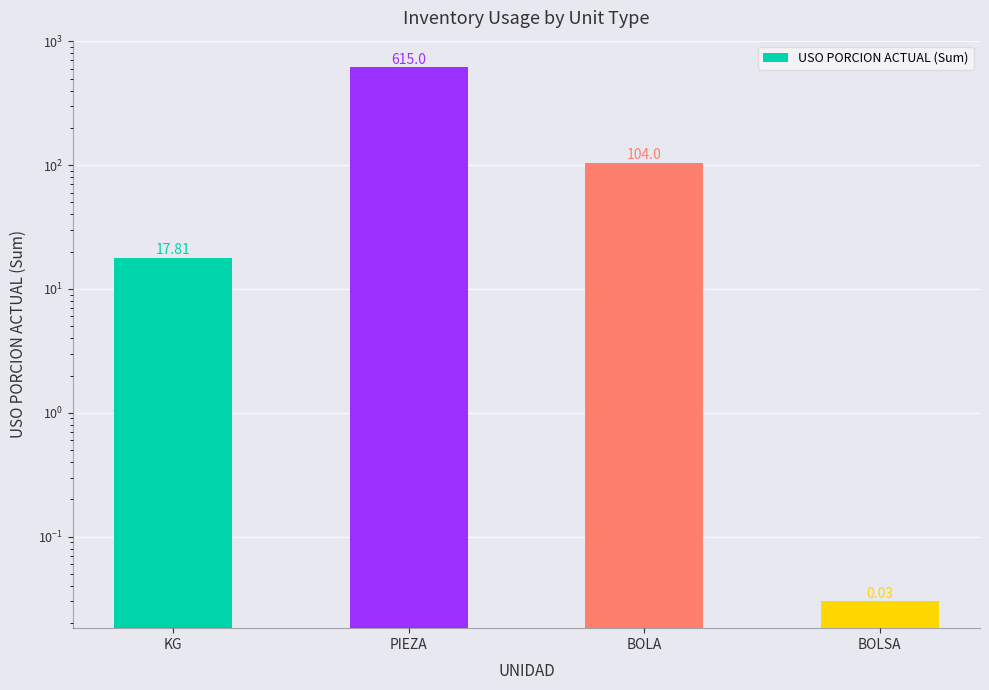

What position from the right is KG?

4